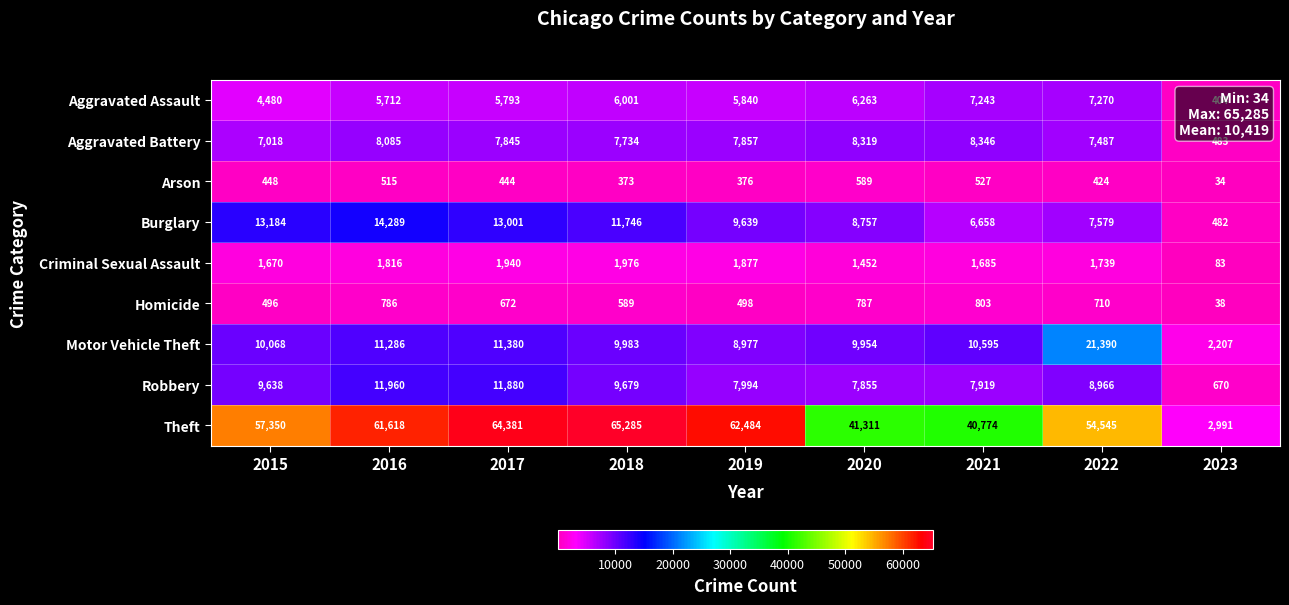

Which label corresponds to the smallest value in the chart?

2023